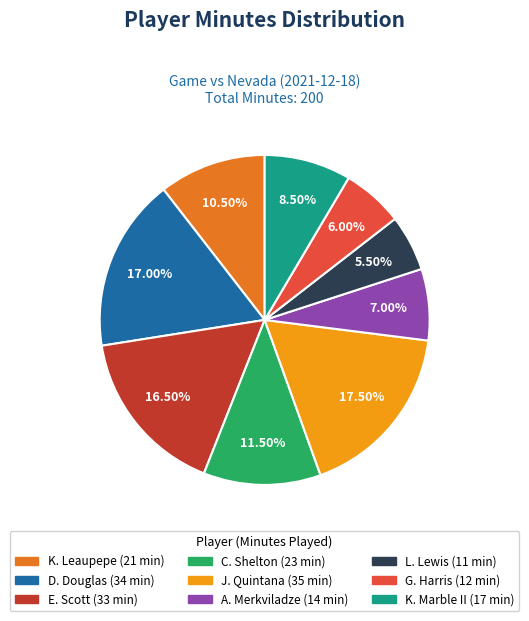

Which has a higher value, E. Scott or K. Leaupepe?

E. Scott